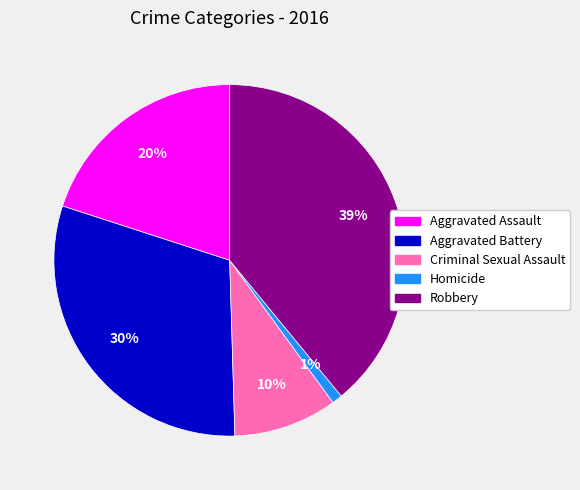

Combined, do Aggravated Assault and Criminal Sexual Assault account for over 50%?

No